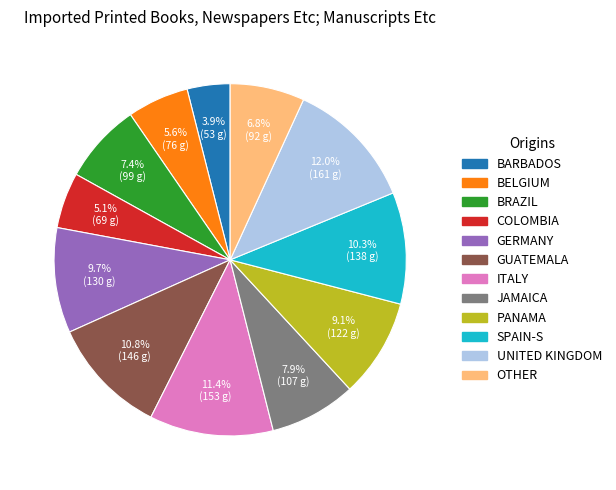

Does any single category account for the majority?

No